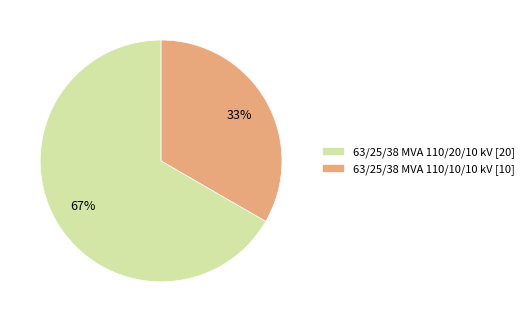

What percentage is the 63/25/38 MVA 110/10/10 kV slice, to the nearest percent?

33%